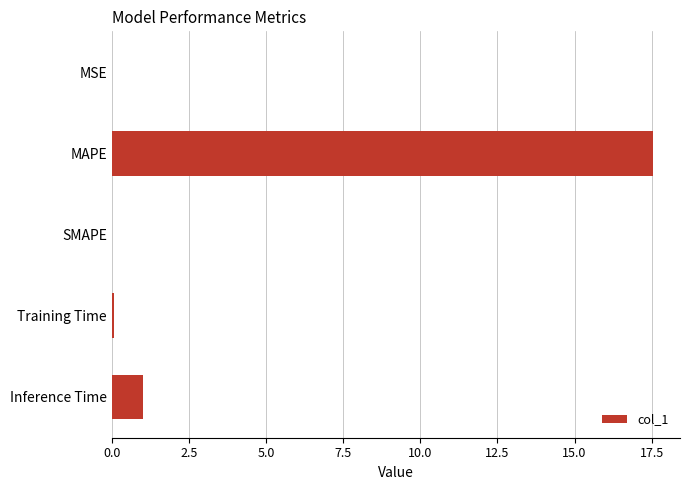

What is the change in value from MAPE to SMAPE?

-17.5